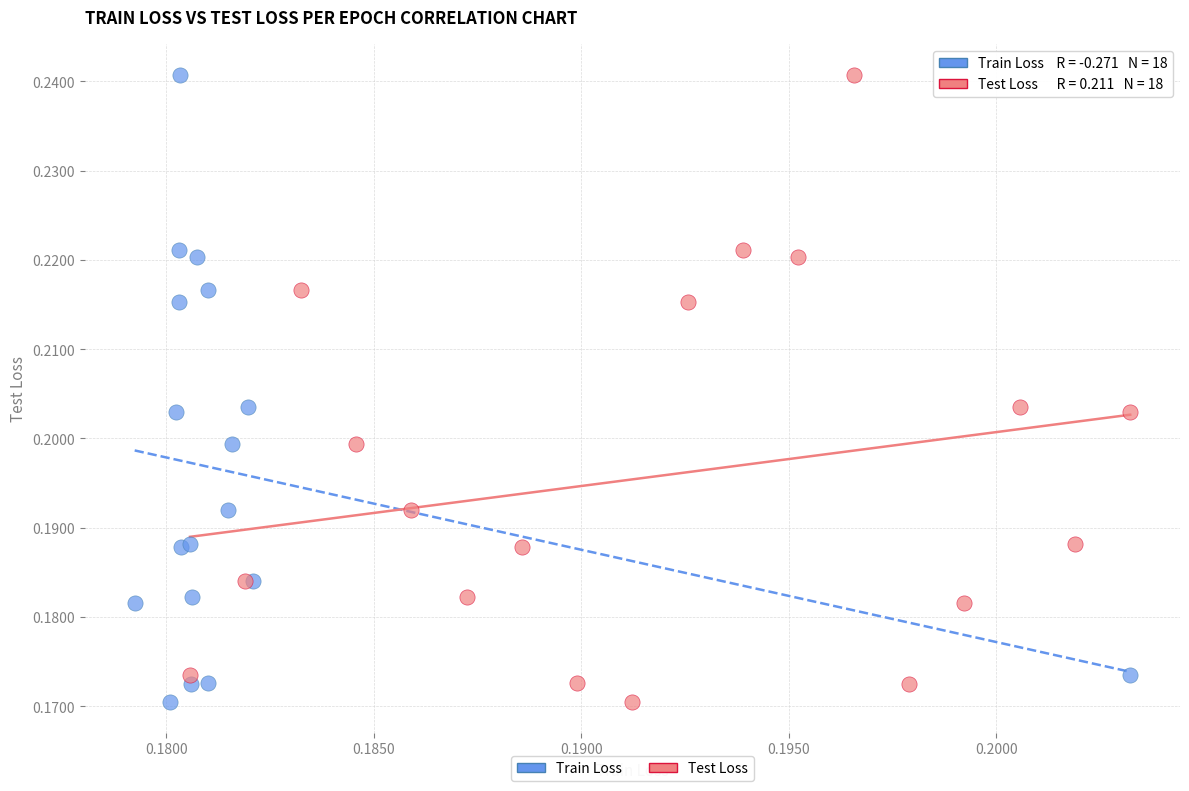

What are all the series names shown in the legend?

Train Loss, Test Loss